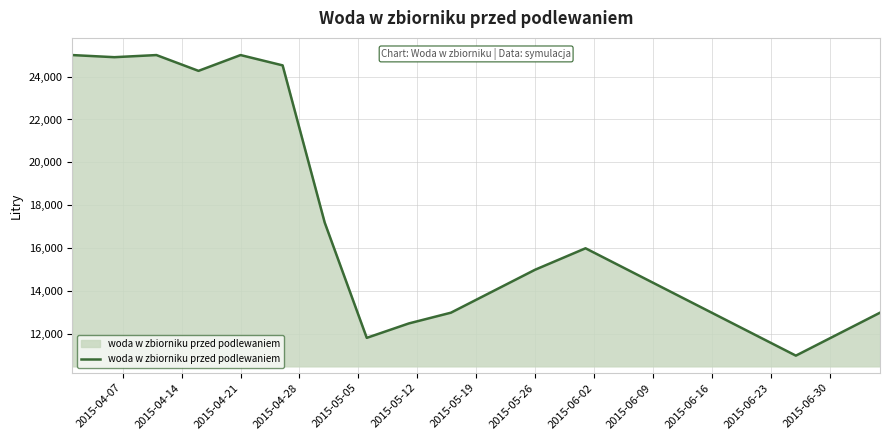

What is the maximum value shown in the chart?

25000